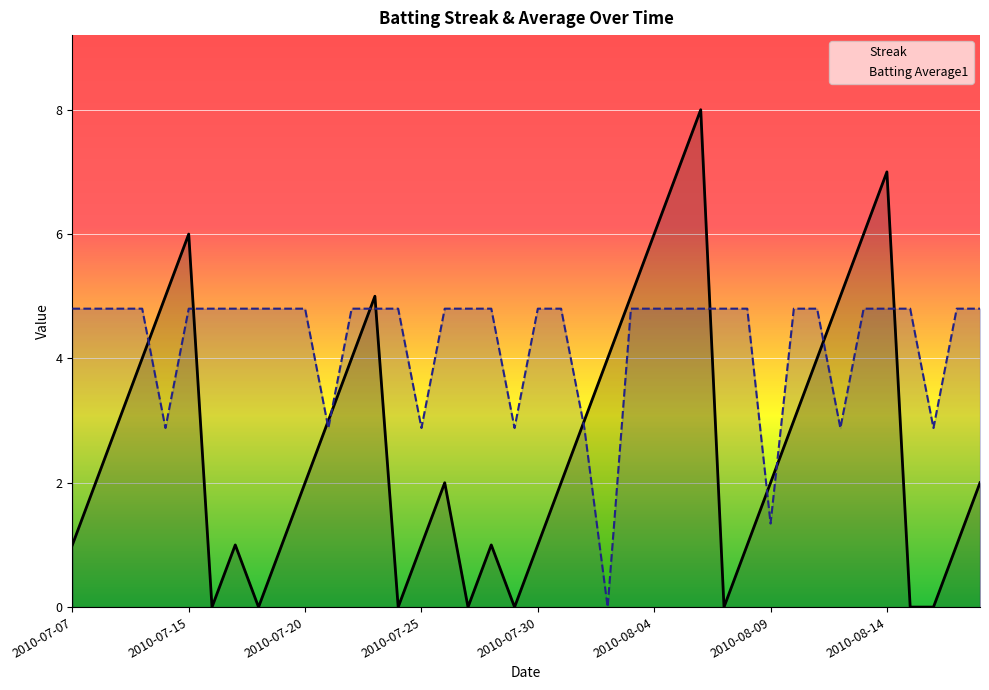

What is the difference between the highest and lowest values at 28?

4.8